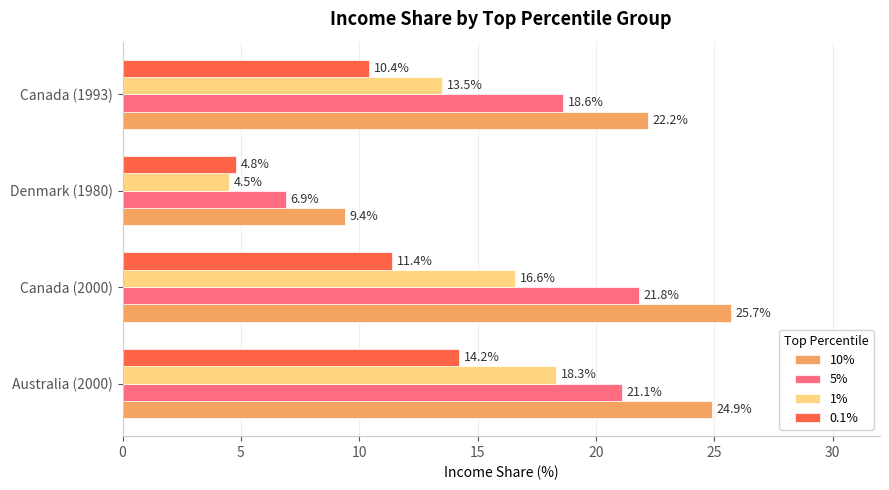

The value of 0.1% at Australia (2000) is 5.4. True or false?

False